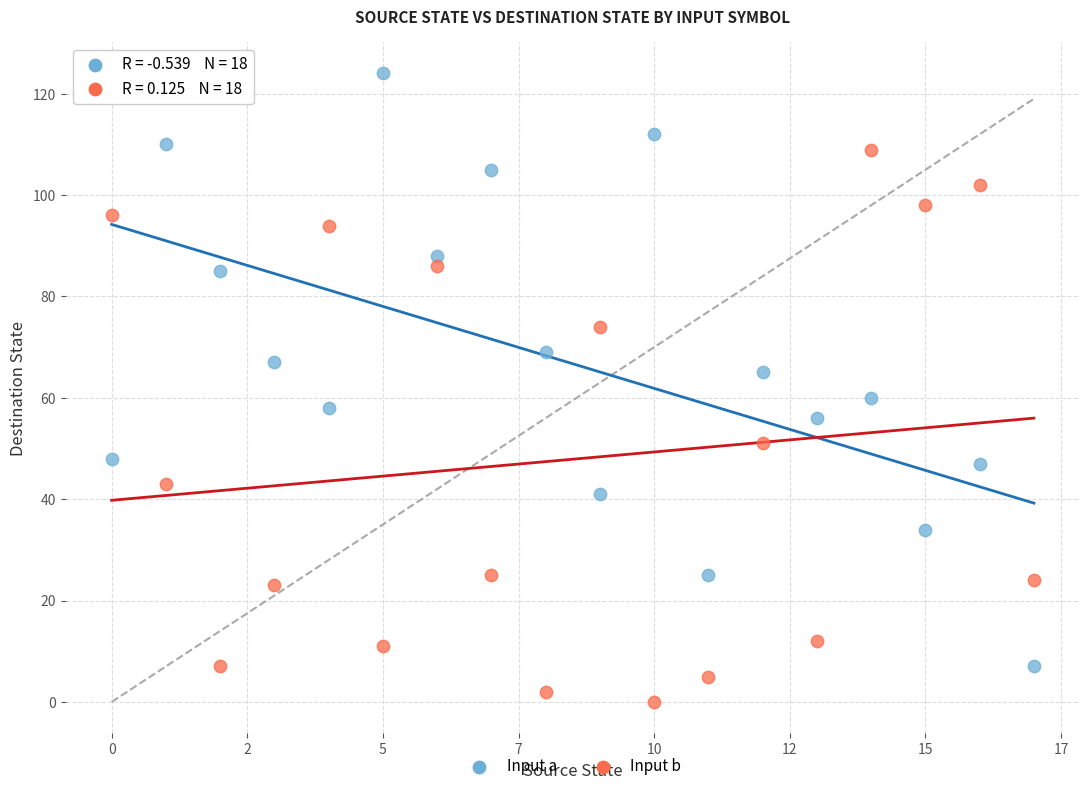

Which series reaches the maximum Y coordinate?

Input a